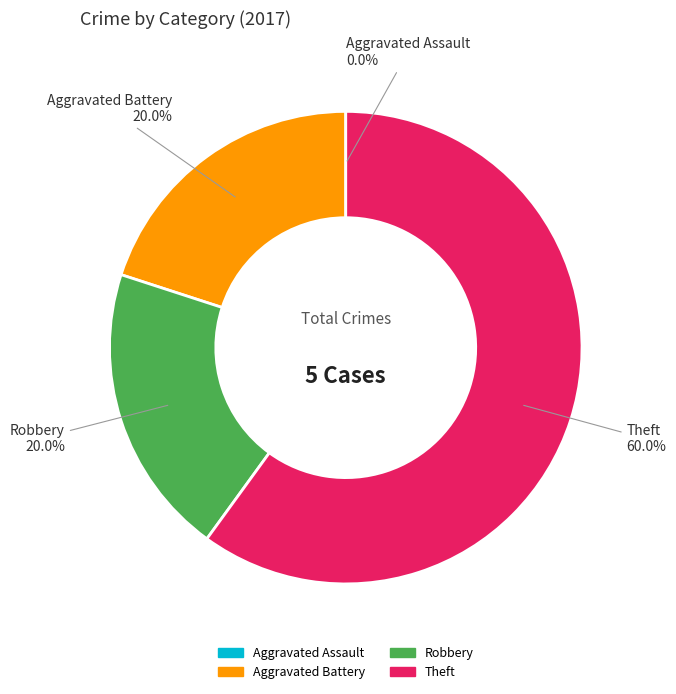

Does any single category account for the majority?

Yes